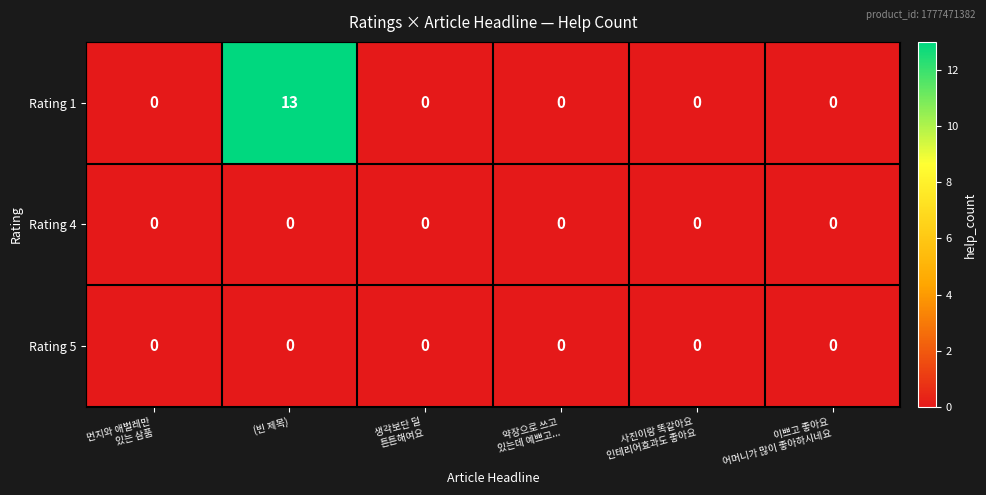

Which category has the highest value across all series?

(빈 제목)